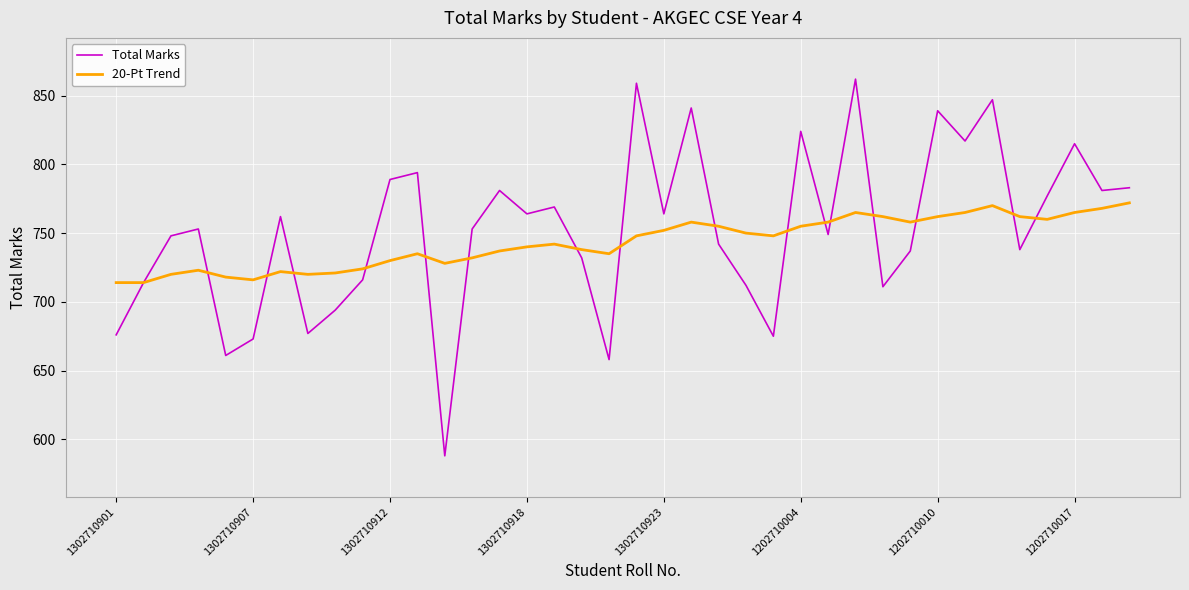

What is the maximum value for 20-Pt Trend?

772